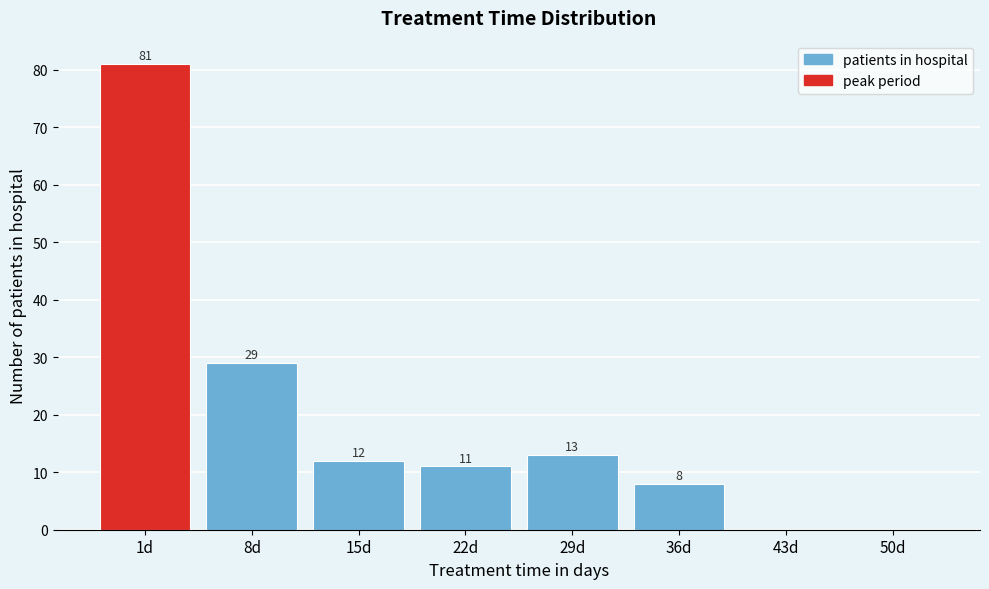

Reading right to left, what are all the values shown in this chart?

50d=0	43d=0	36d=8	29d=13	22d=11	15d=12	8d=29	1d=81